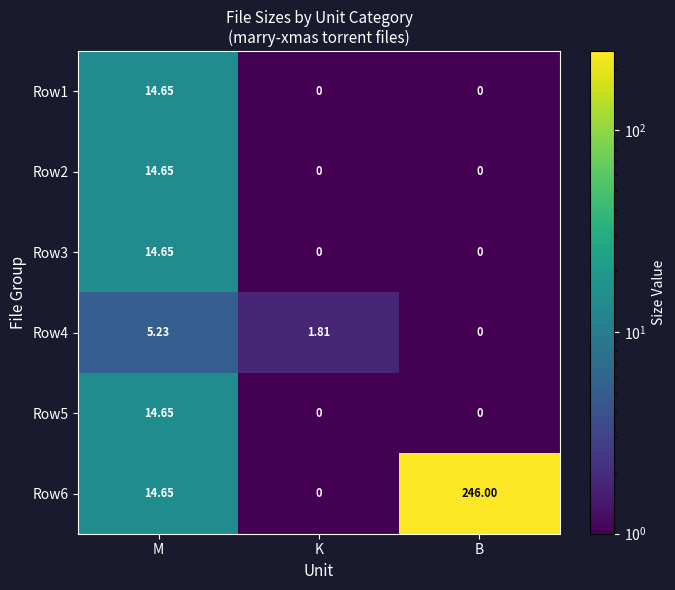

At which label does Row4 first exceed 1?

M